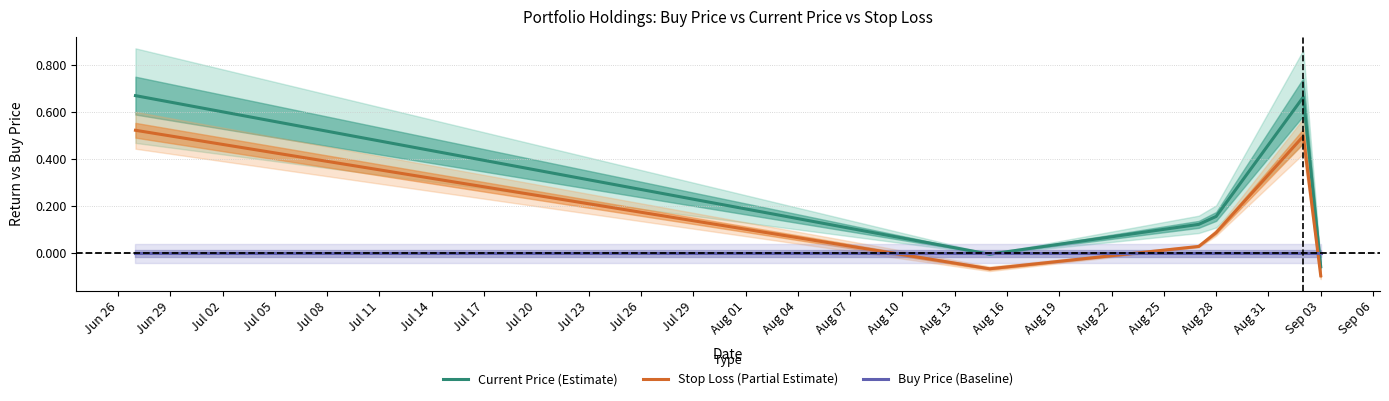

Which series ends up on top after the final intersection of Buy Price (Baseline) and Stop Loss (Partial Estimate)?

Buy Price (Baseline)